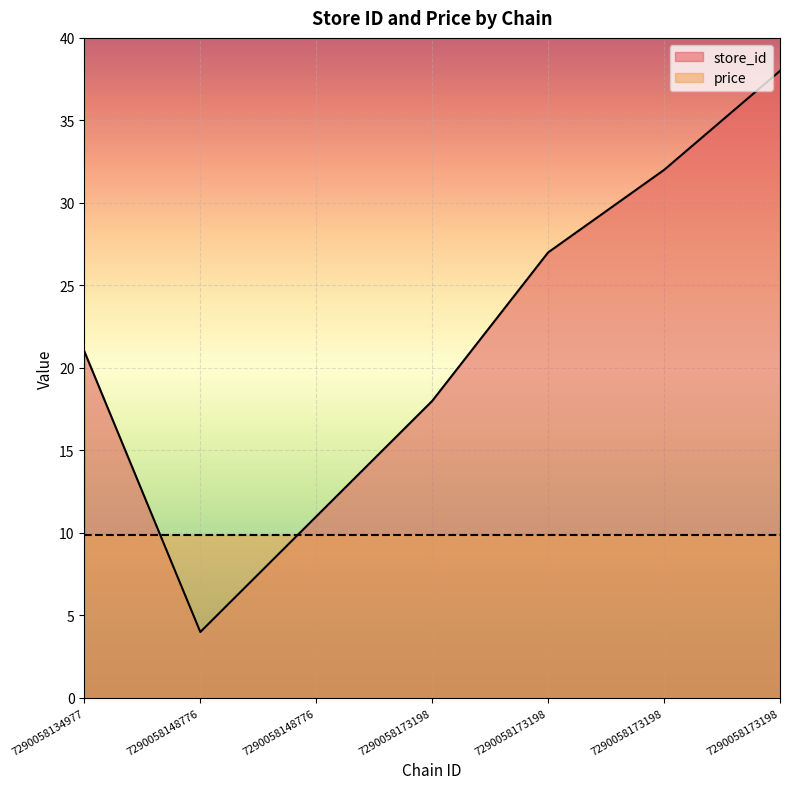

Does the chart display data point markers on the line(s)?

No